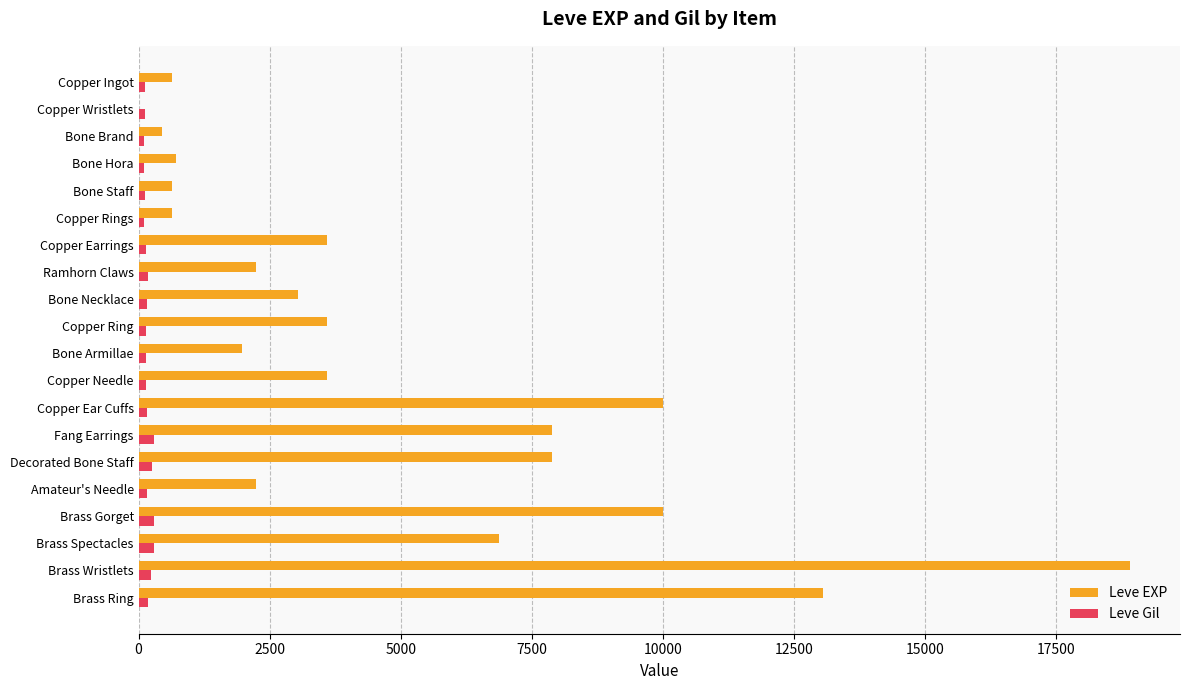

What is the sum of all Leve EXP values?

97911